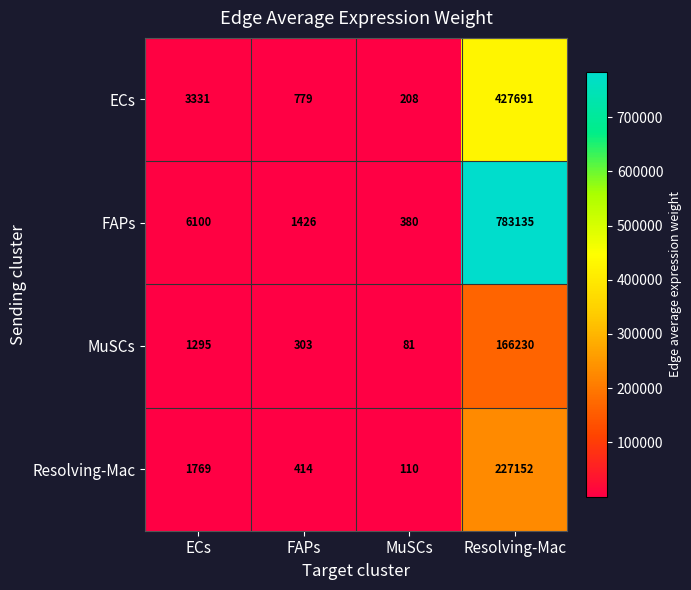

What is the sum of all FAPs values?

791041